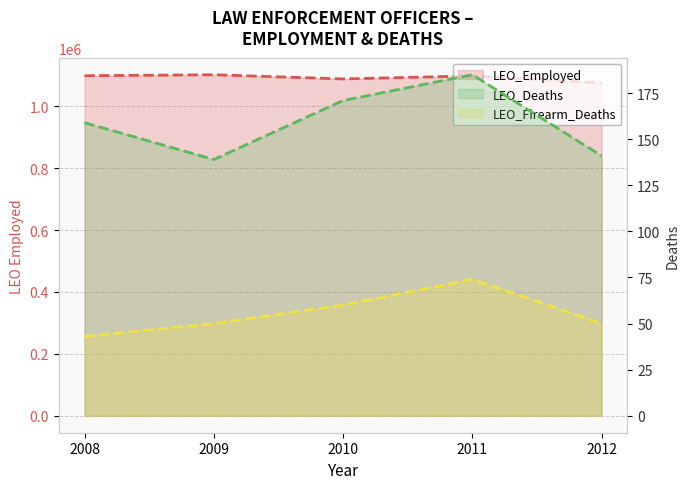

What is the difference between the maximum and second lowest values in the LEO_Deaths series?

44